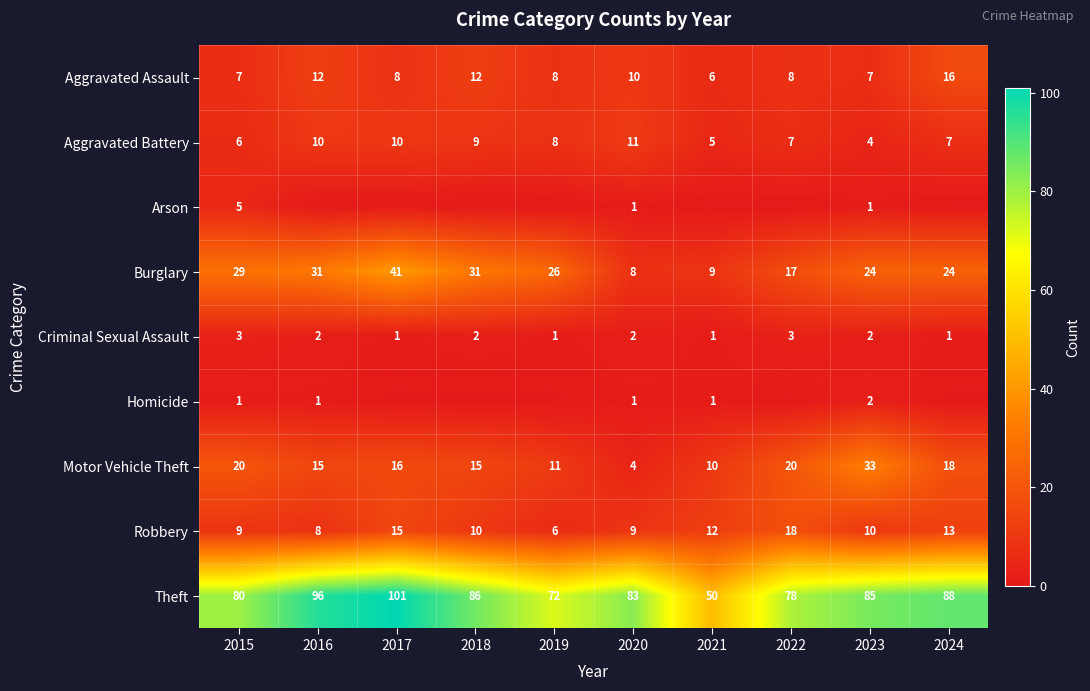

At how many categories does at least one series exceed 92?

2